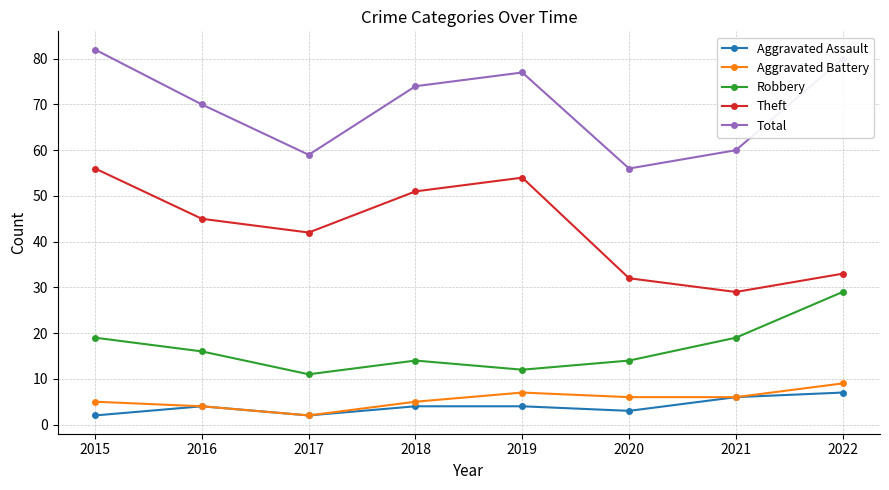

True or false: Aggravated Battery and Robbery intersect in this chart.

False